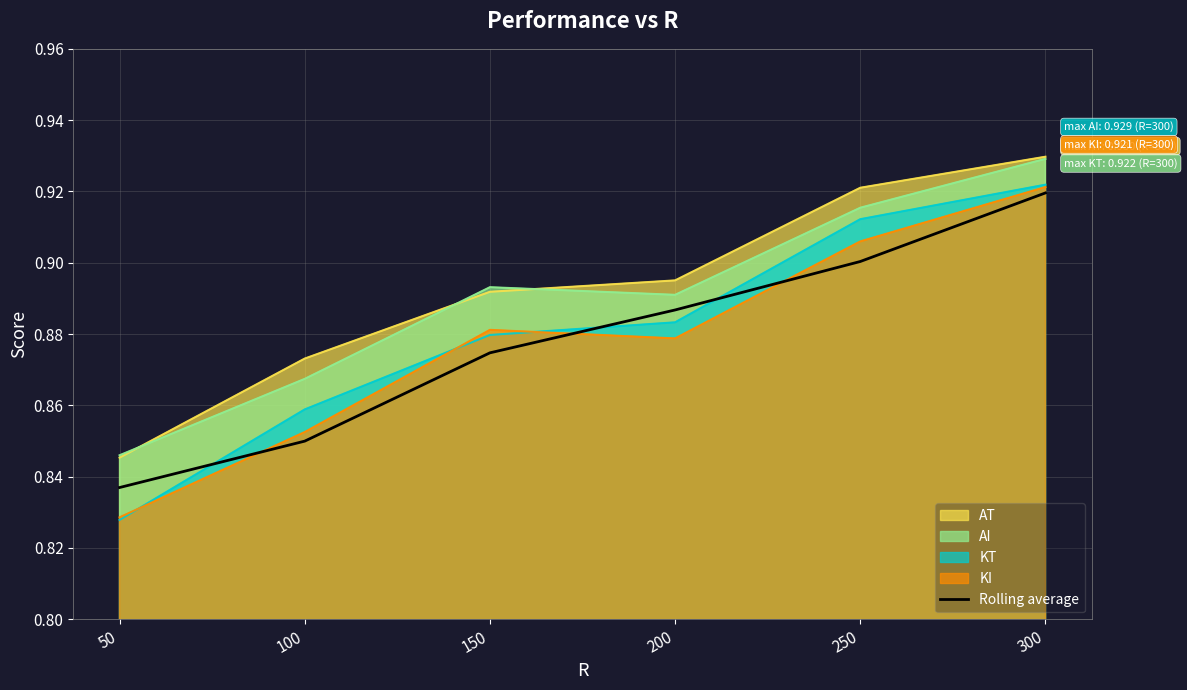

What is the difference between the maximum and minimum values?

0.1